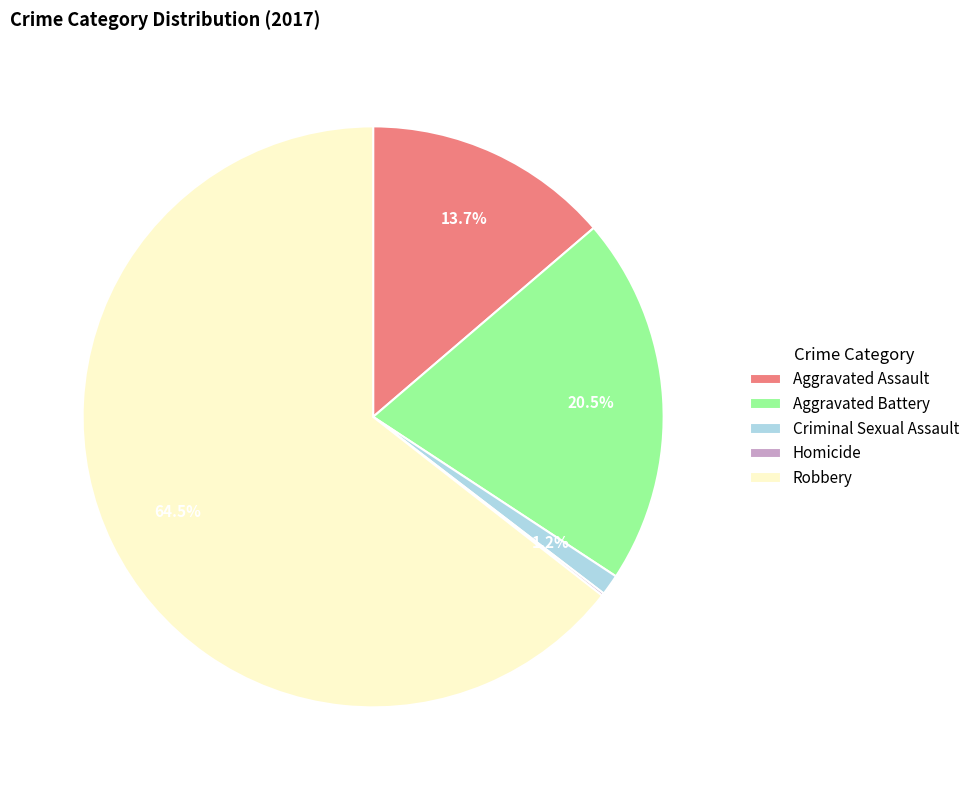

Is it true that Aggravated Battery is 14% of the pie?

False